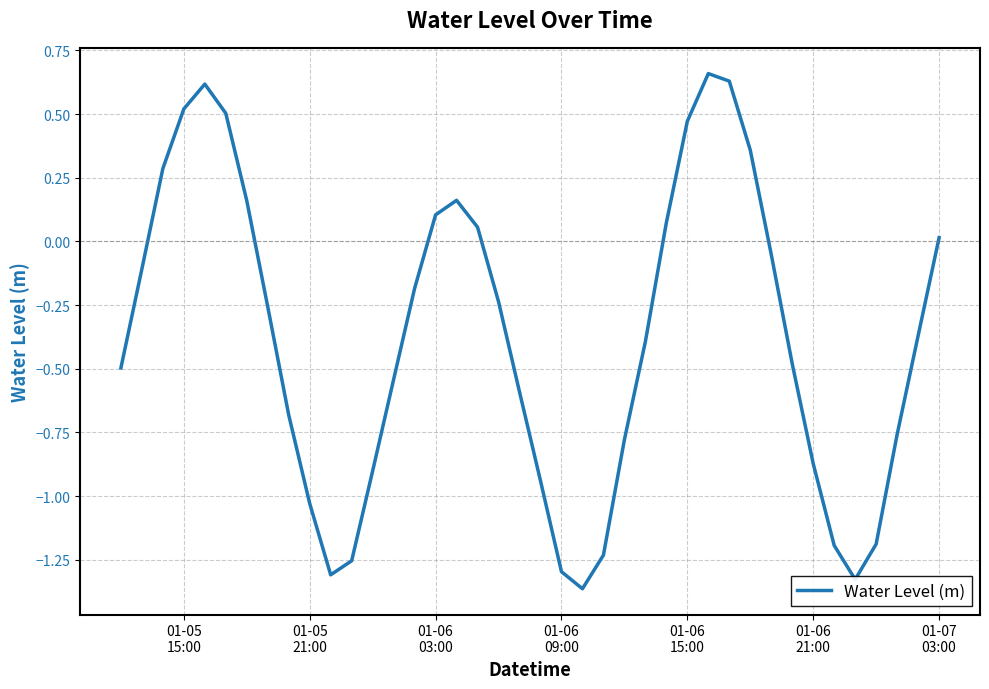

What is the difference between the maximum and minimum values?

2.0